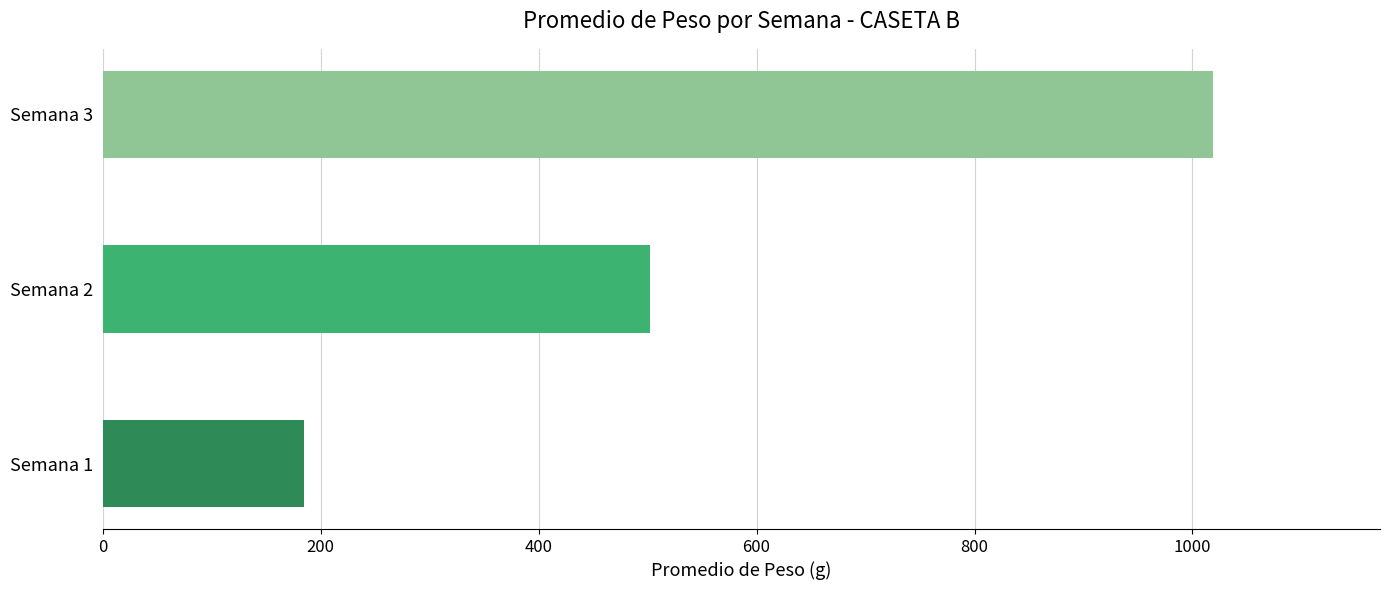

Reading top to bottom, list all the values displayed in this chart.

Semana 3=1019.2	Semana 2=502.4	Semana 1=184.5